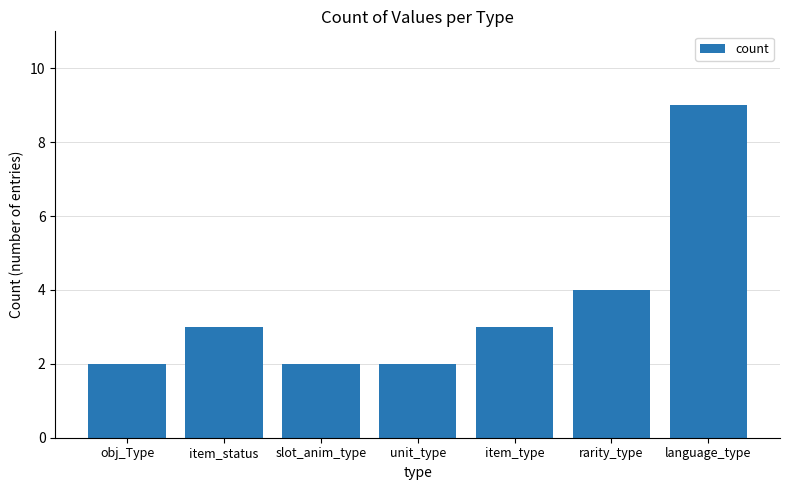

What is the average value?

4